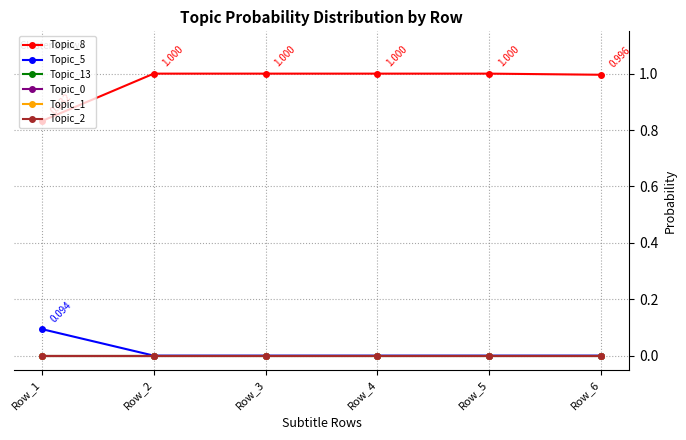

What is the total value across all series at Row_3?

1.0